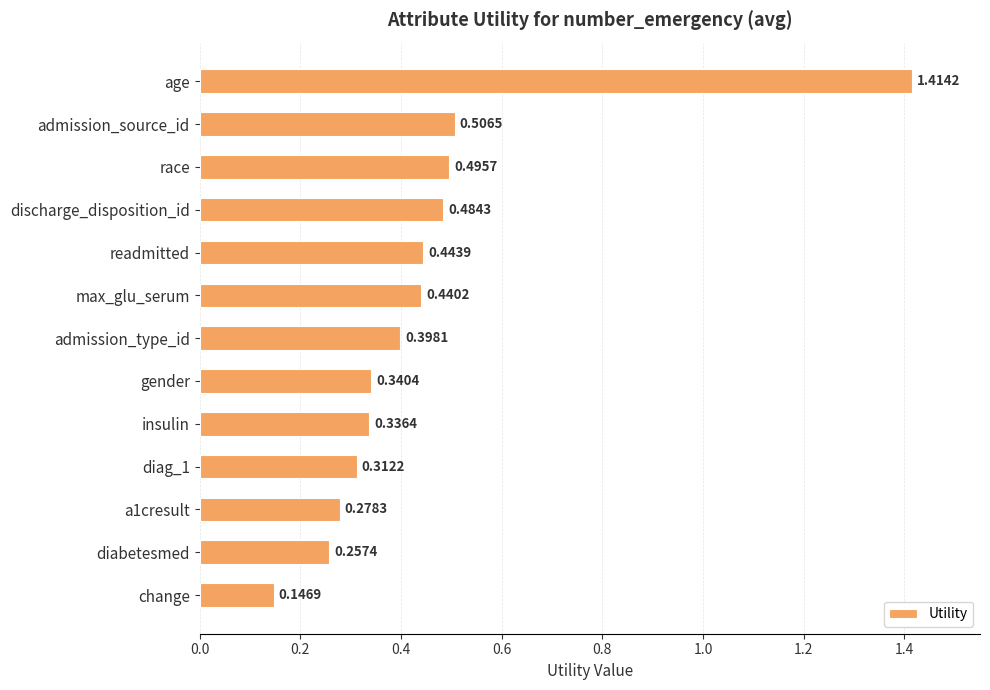

List the labels in order of value, largest first.

age, admission_source_id, race, discharge_disposition_id, readmitted, max_glu_serum, admission_type_id, gender, insulin, diag_1, a1cresult, diabetesmed, change